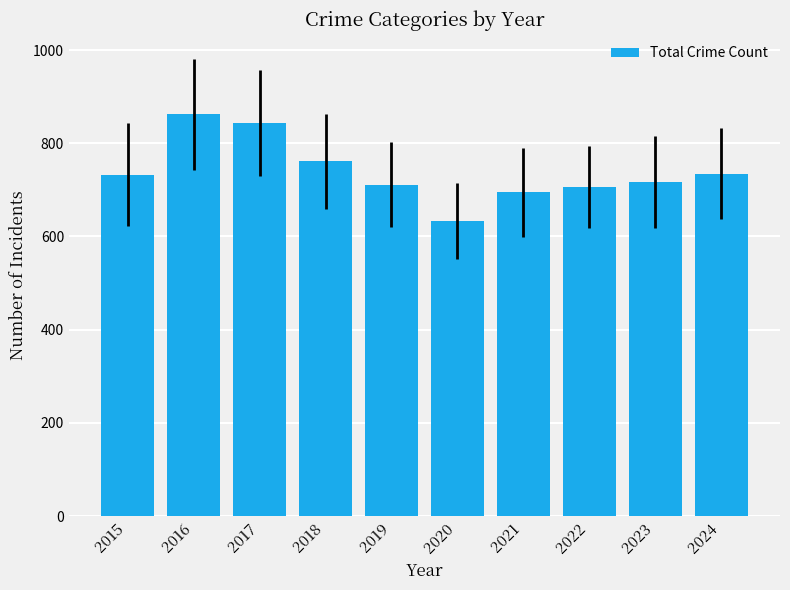

What is the smallest value displayed?

633